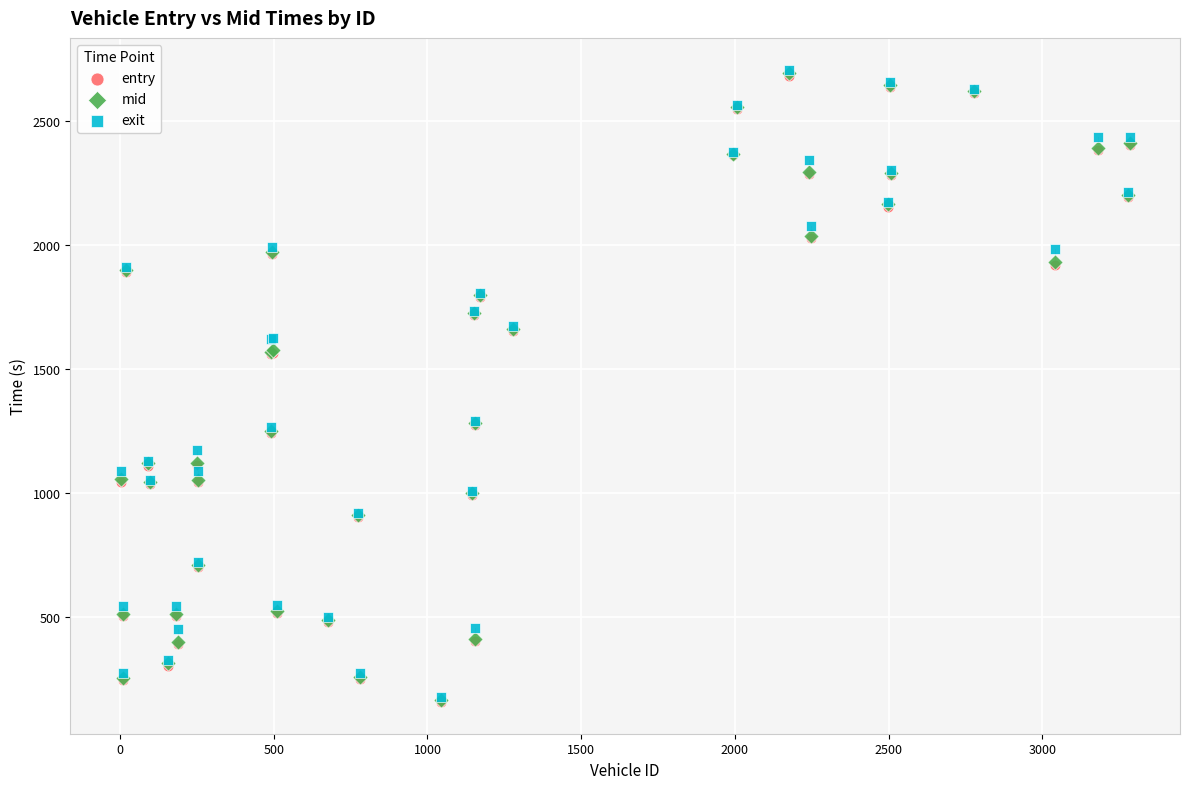

What are all the series names shown in the legend?

entry, mid, exit